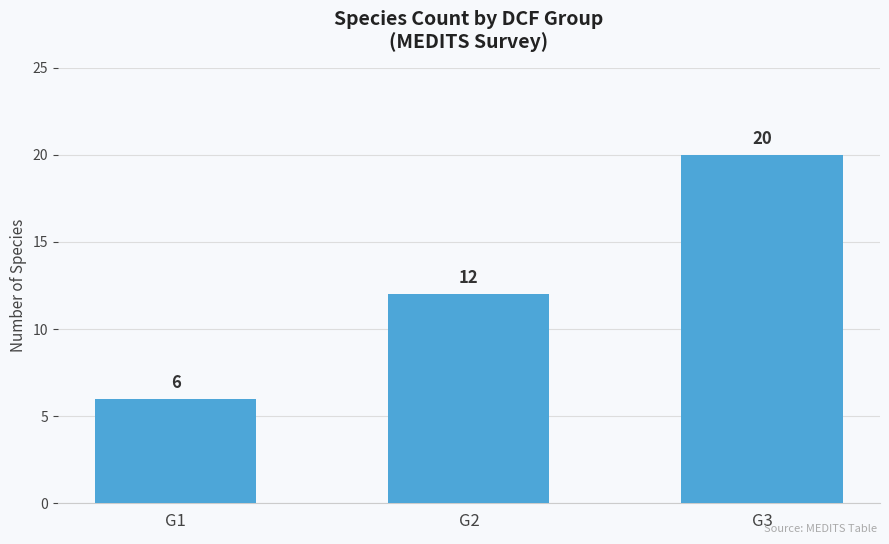

Rank the categories by value from highest to lowest.

G3, G2, G1